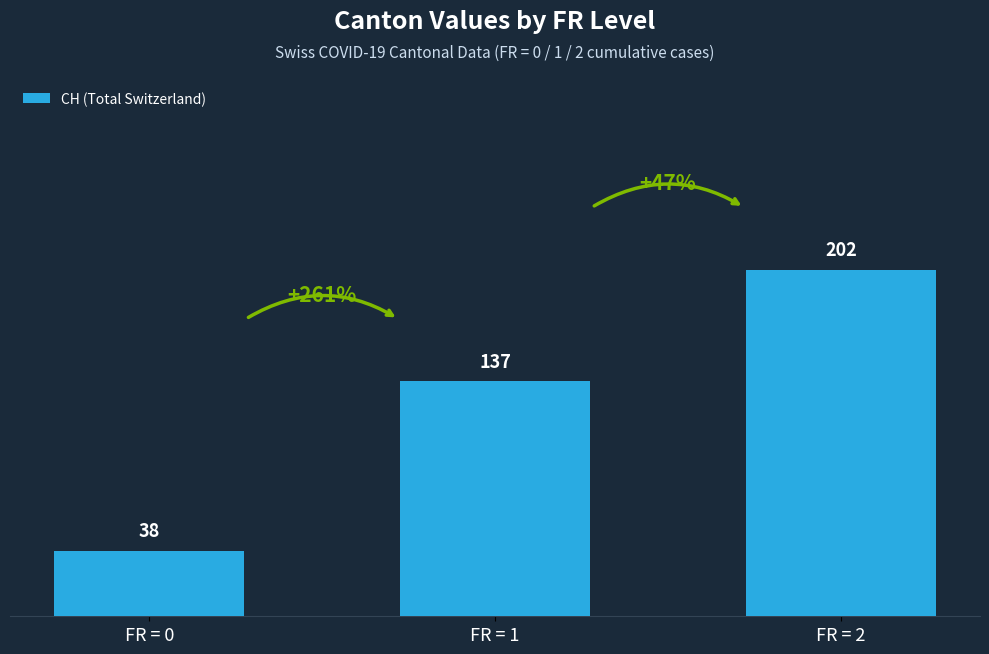

What is the difference between the values at FR = 2 and FR = 0?

164